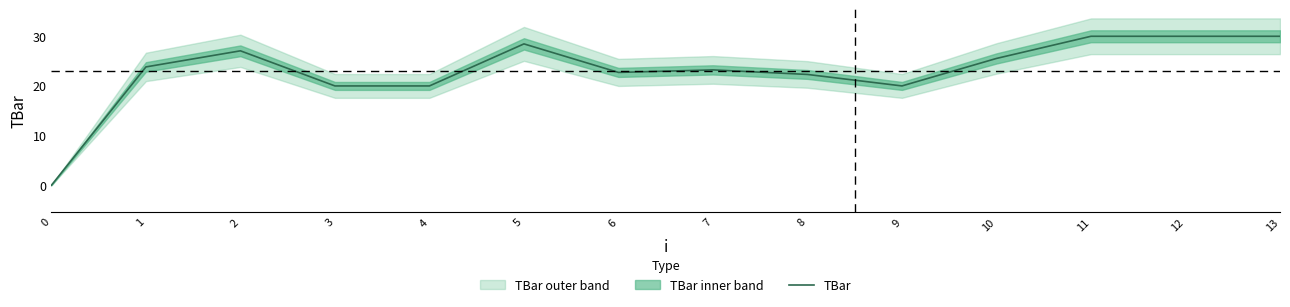

What is the change in value from 2 to 6?

-4.3